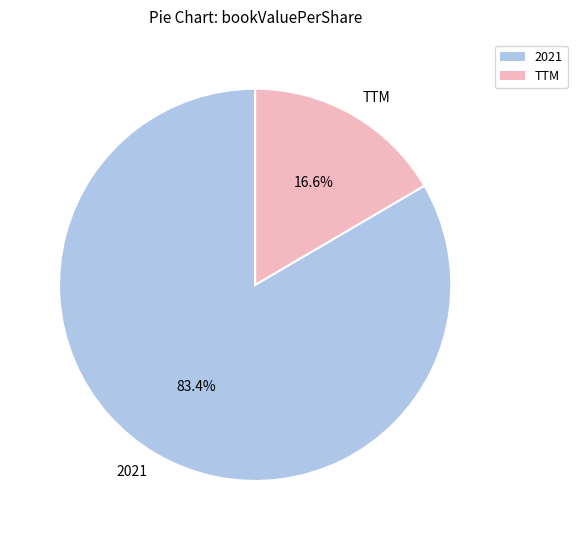

Which has a higher value, 2021 or TTM?

2021